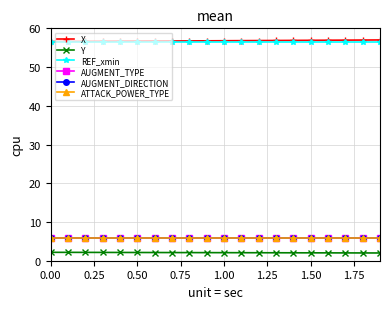

What is the value of the Y point at the 2nd from the left?

2.2